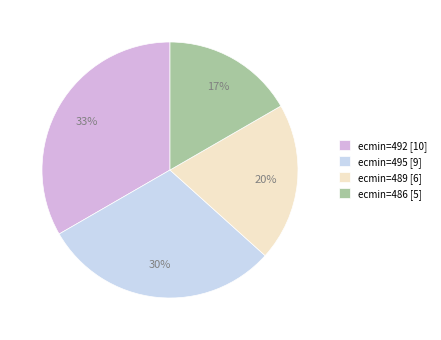

Which has a higher value, ecmin=486 [5] or ecmin=495 [9]?

ecmin=495 [9]